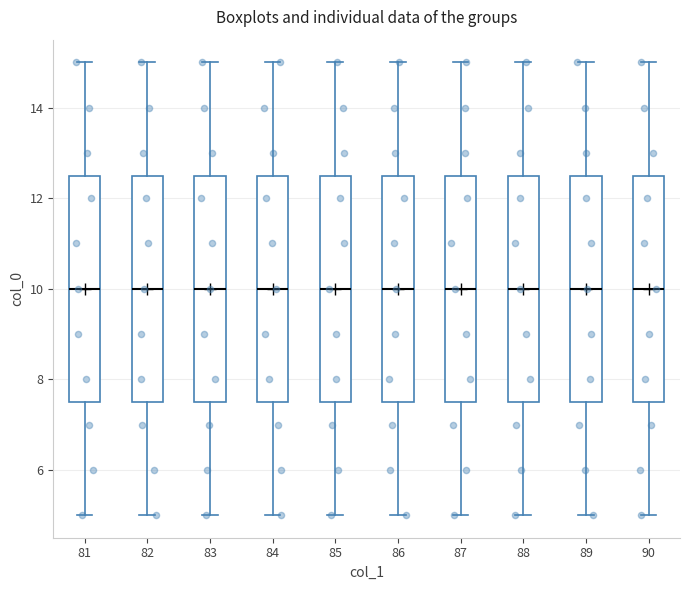

Where does the upper whisker of the box at x = 90 end on the y-axis? The values are not printed on the chart, so give them approximately, as read against the axis.

15.0